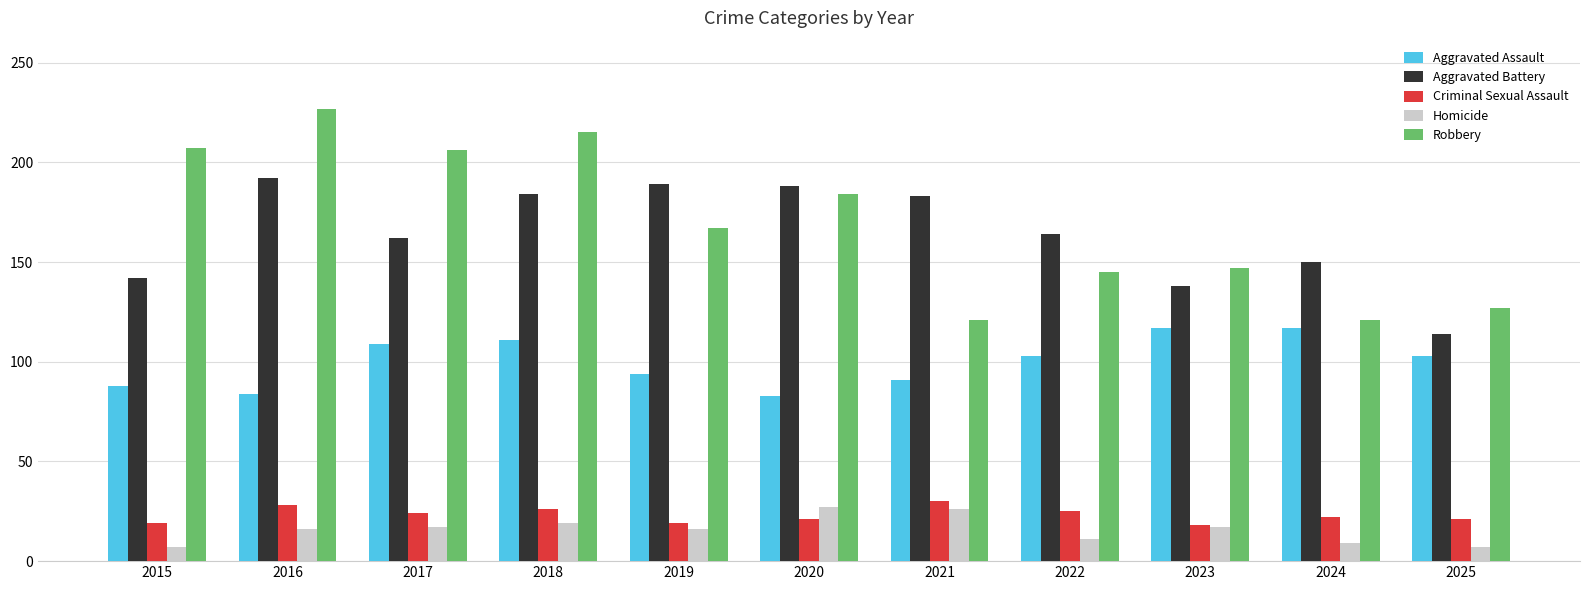

What is the difference between the highest and lowest values at 2023?

130